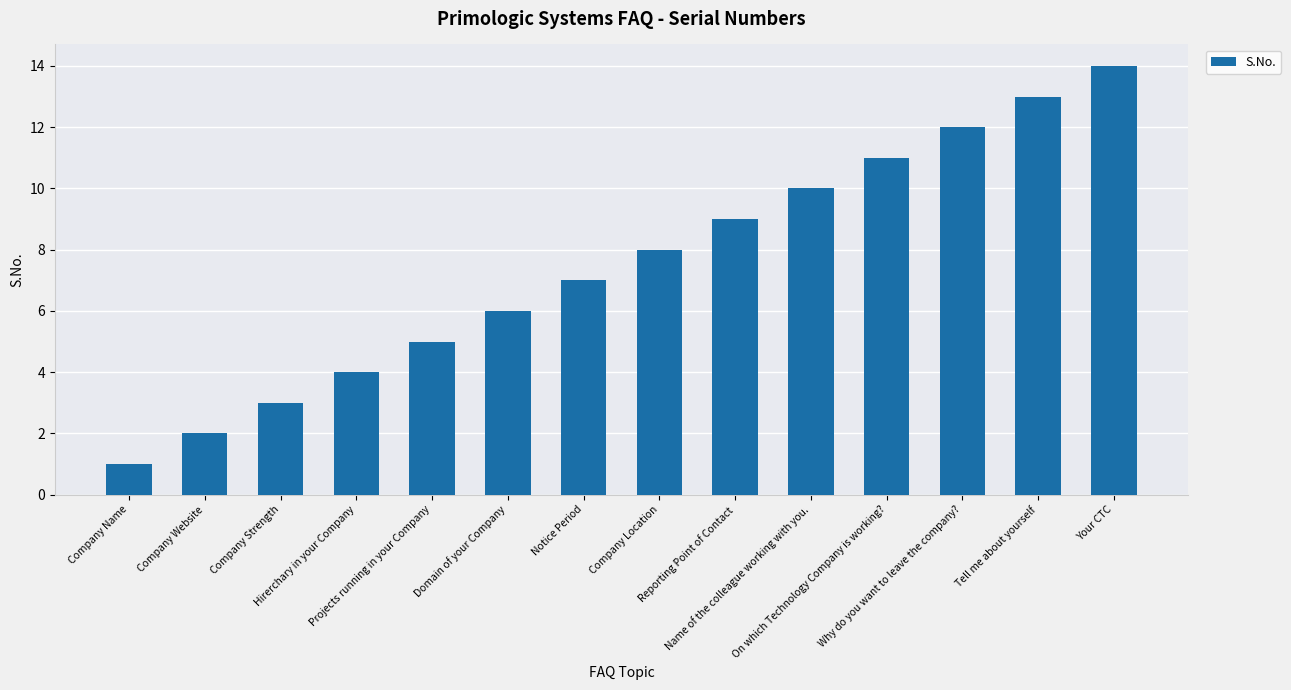

Reading left to right, transcribe all the data shown in this chart.

1	2	3	4	5	6	7	8	9	10	11	12	13	14